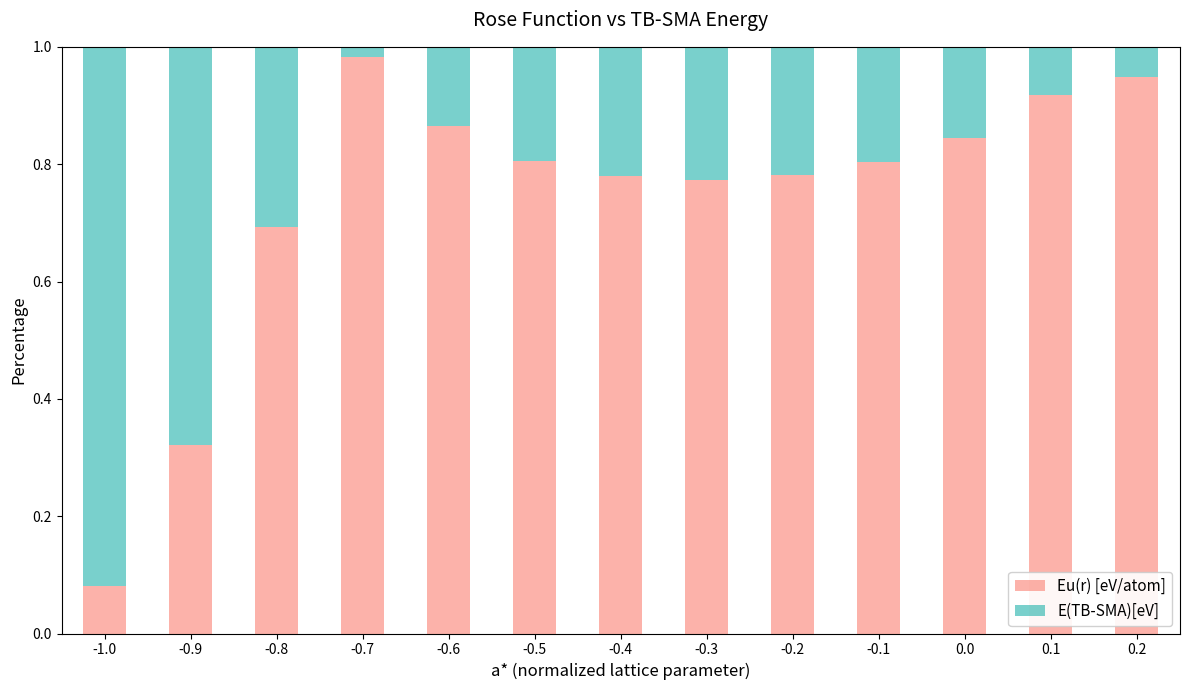

What is the sum of all Eu(r) [eV/atom] values?

9.6